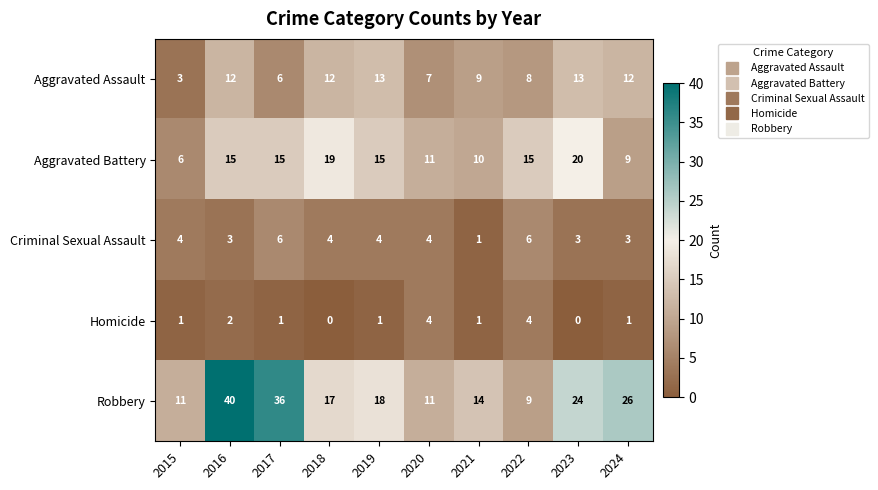

Read the Robbery value at 2020, to the nearest 10.

10